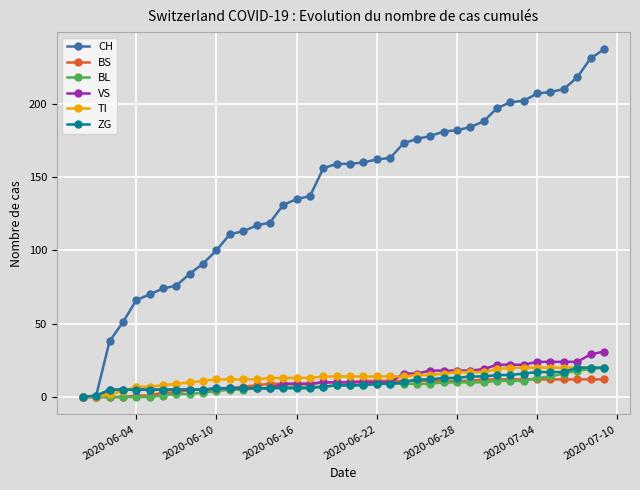

What is the greatest value displayed?

237